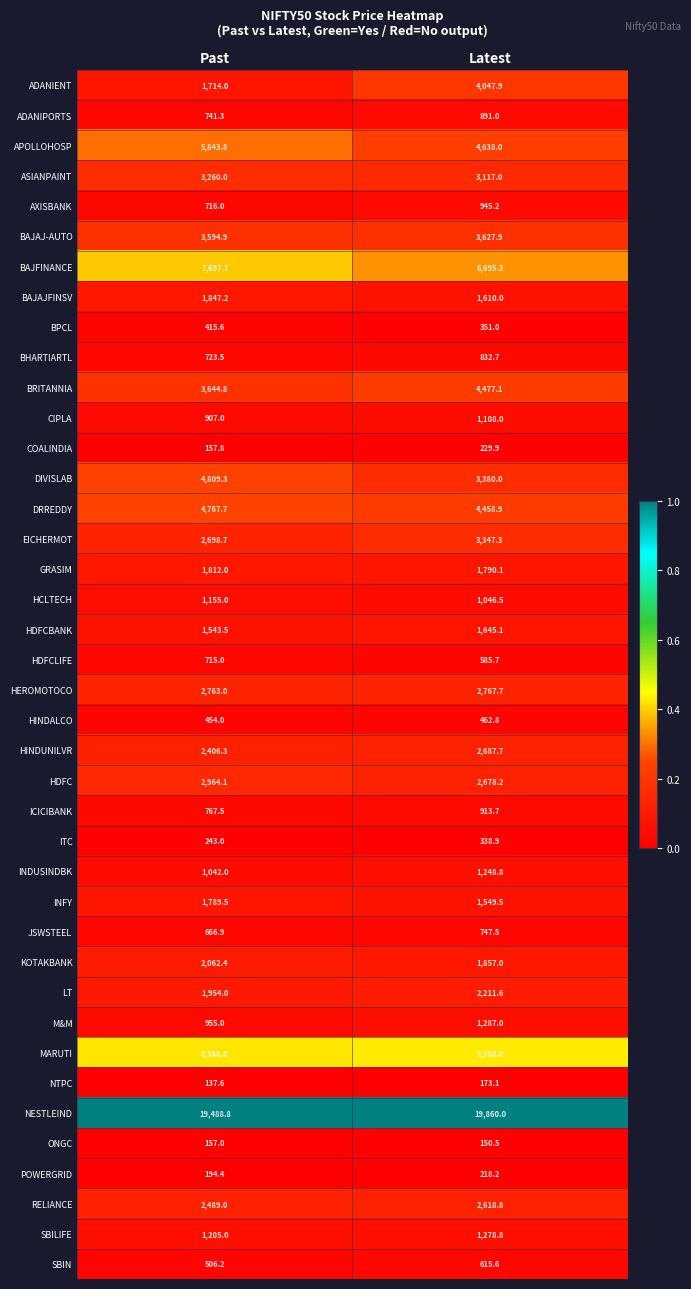

True or false: SBIN has a value of 853.8 at Past.

False